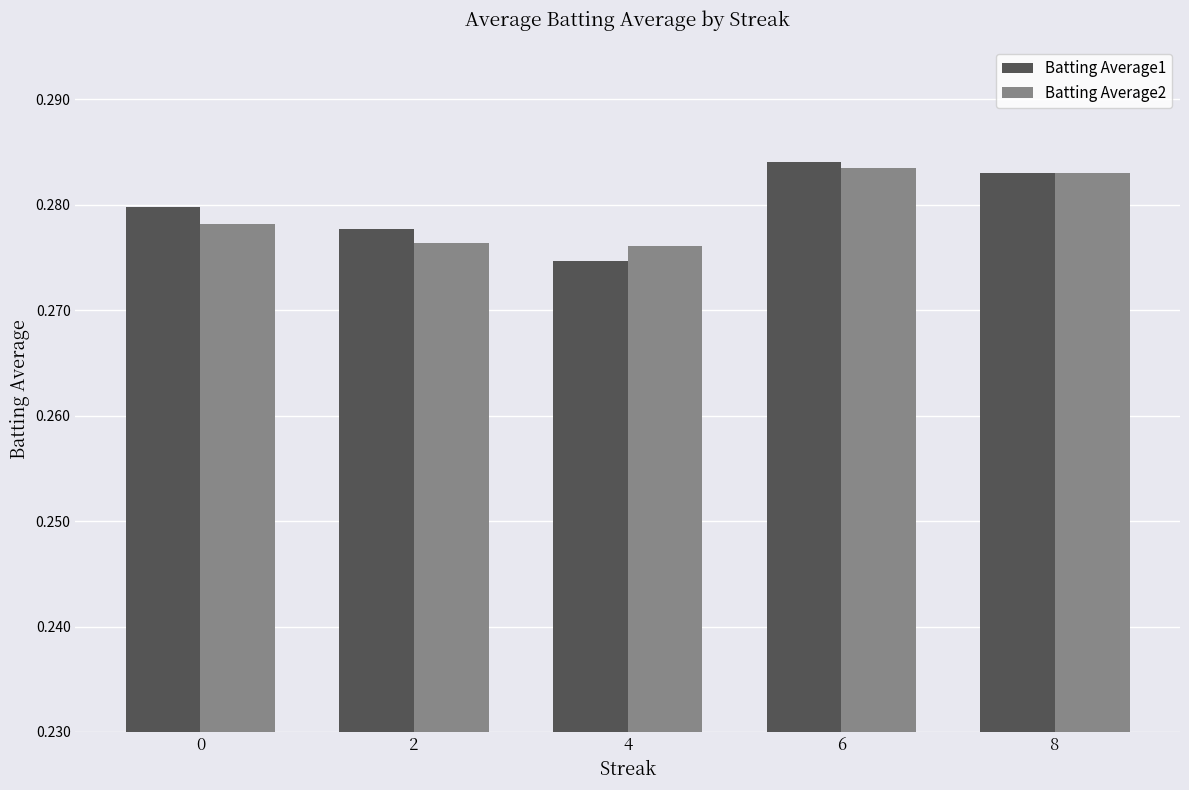

Rank the series at 0 from highest to lowest value.

Batting Average1, Batting Average2